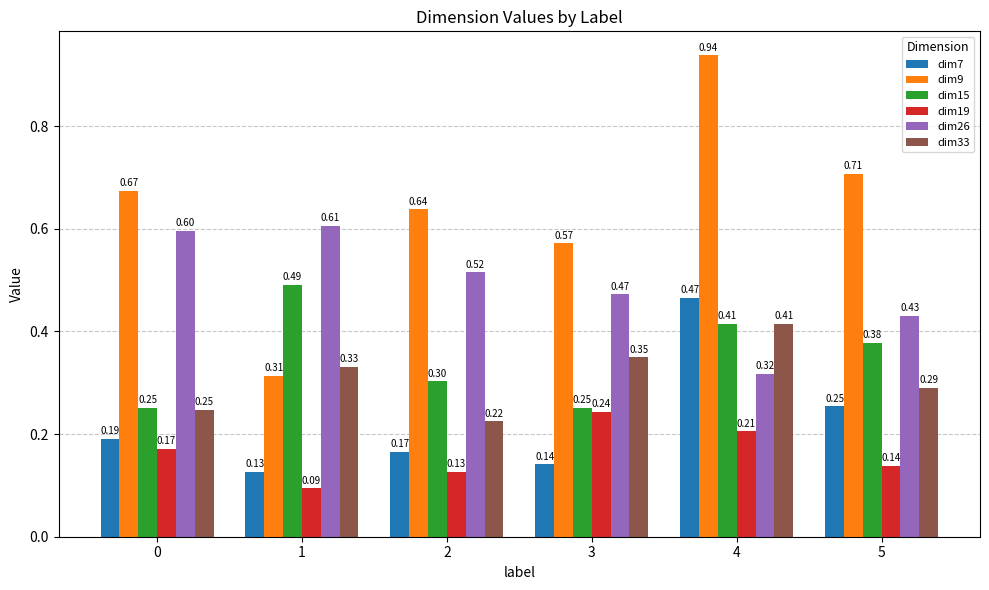

At which category is the sum across all series the highest?

4